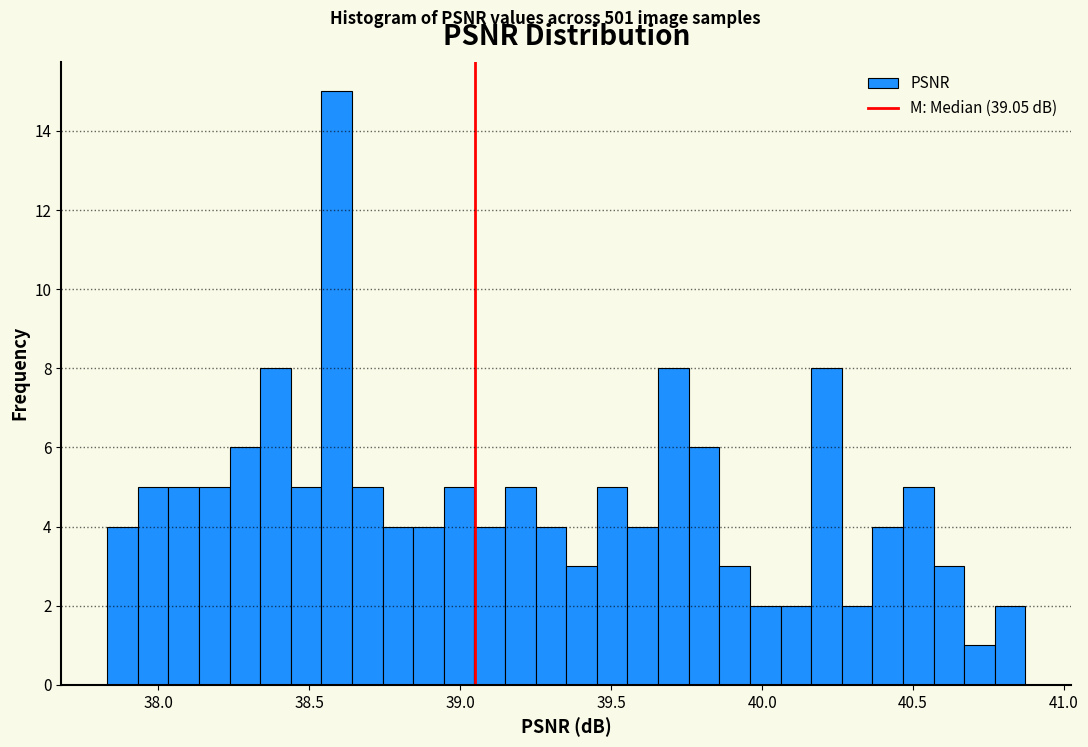

Around what value on the x-axis is the tallest bar? Give the approximate position of its centre, as read against the axis.

38.60